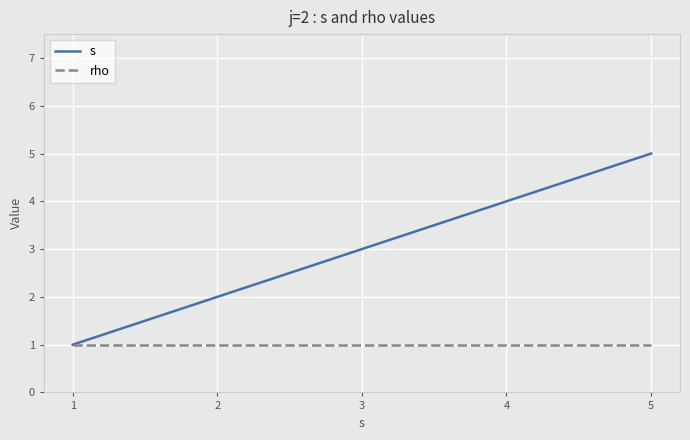

What is the greatest value displayed?

5